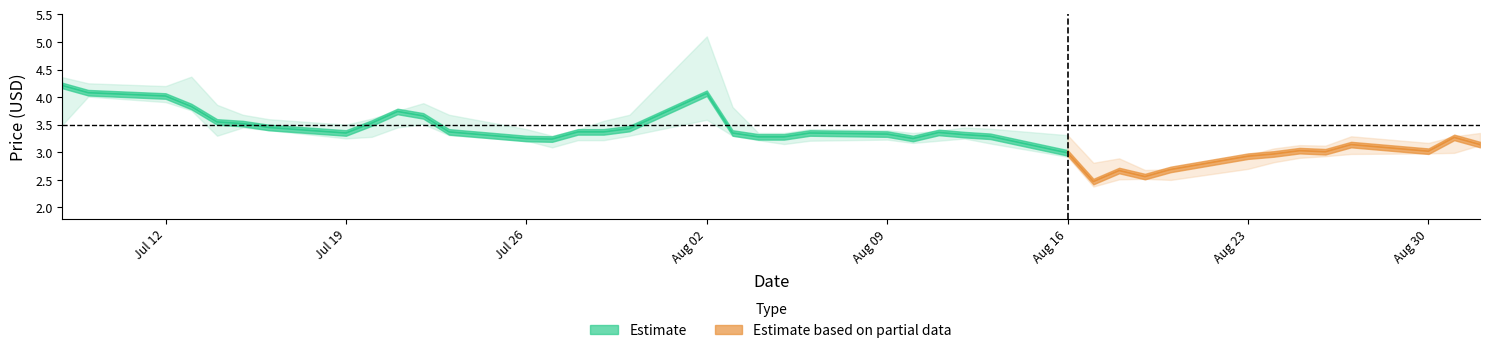

What is the difference between the maximum and second lowest values in the close series?

1.6